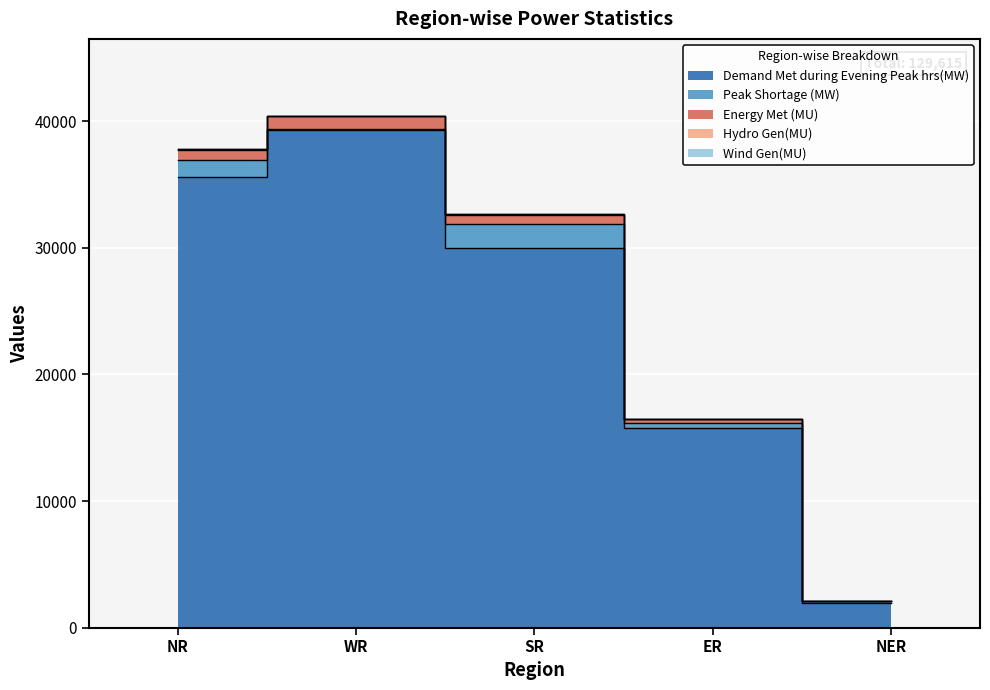

What is the difference between the highest and lowest values at WR?

39311